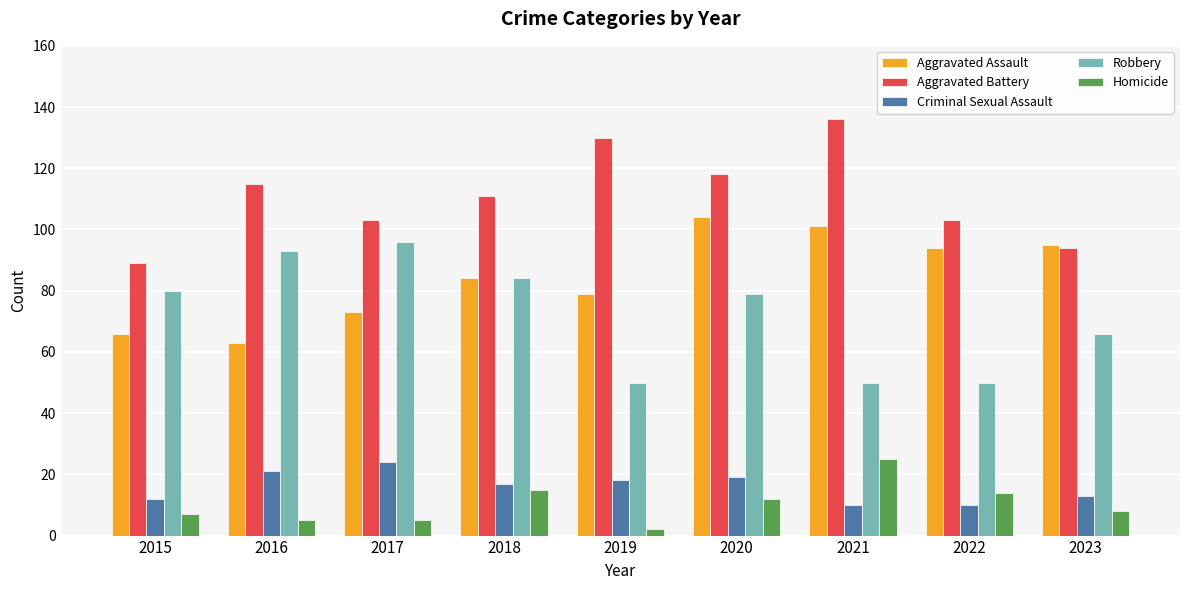

What is the spread (max minus min) of values at 2016?

110